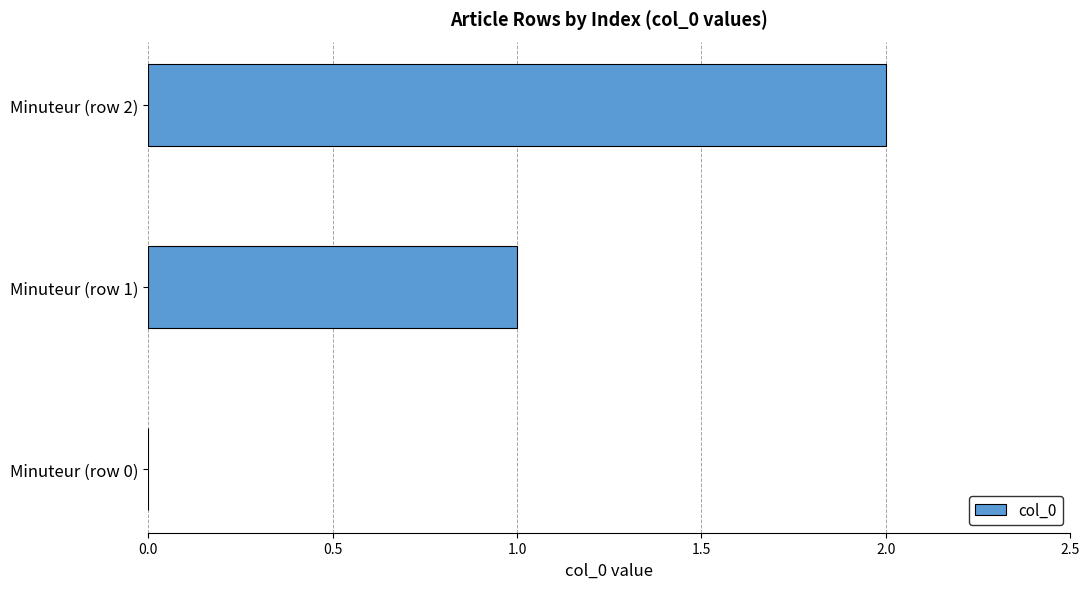

What is the change in value from Minuteur (row 0) to Minuteur (row 1)?

+1